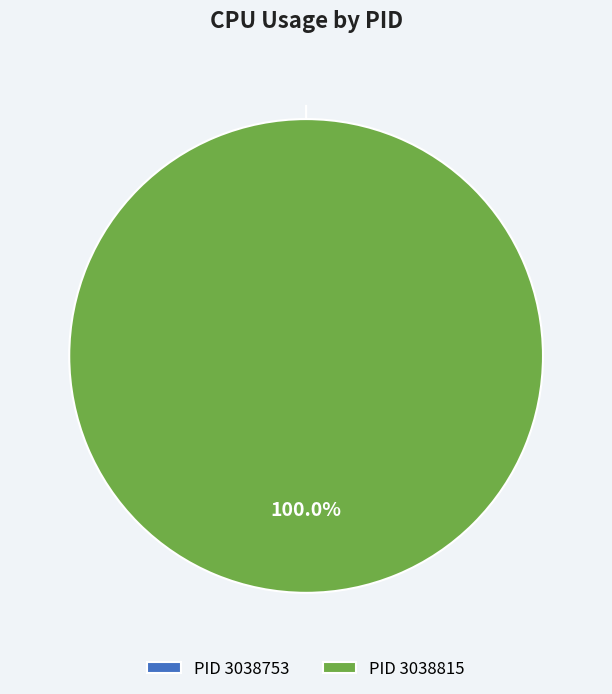

Which slice represents more than half of the pie?

3038815